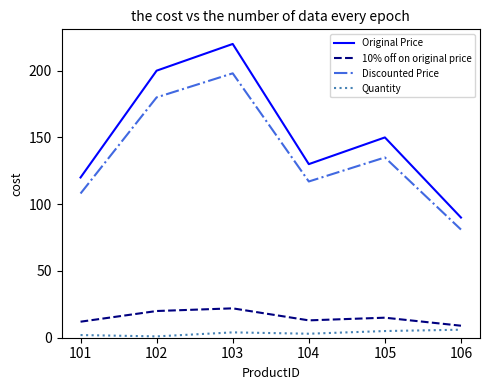

What is the sum of the Quantity values at 105 and 102?

6